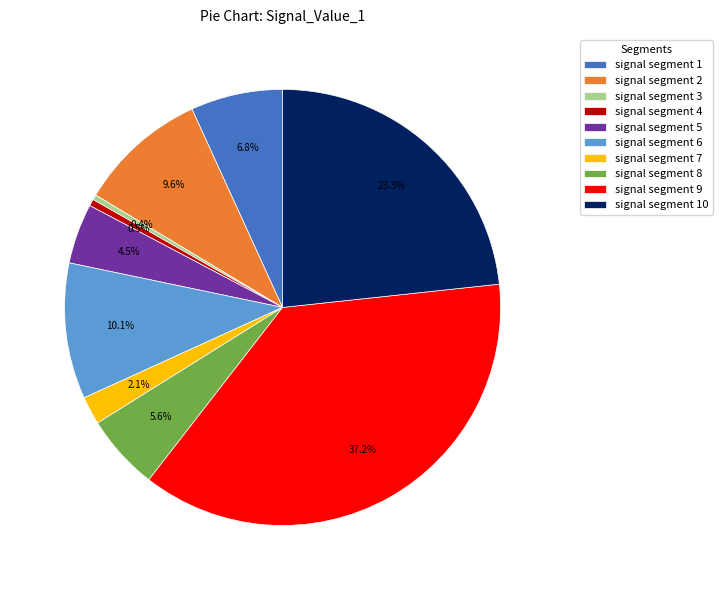

The signal segment 3 slice represents 0% of the pie. True or false?

True